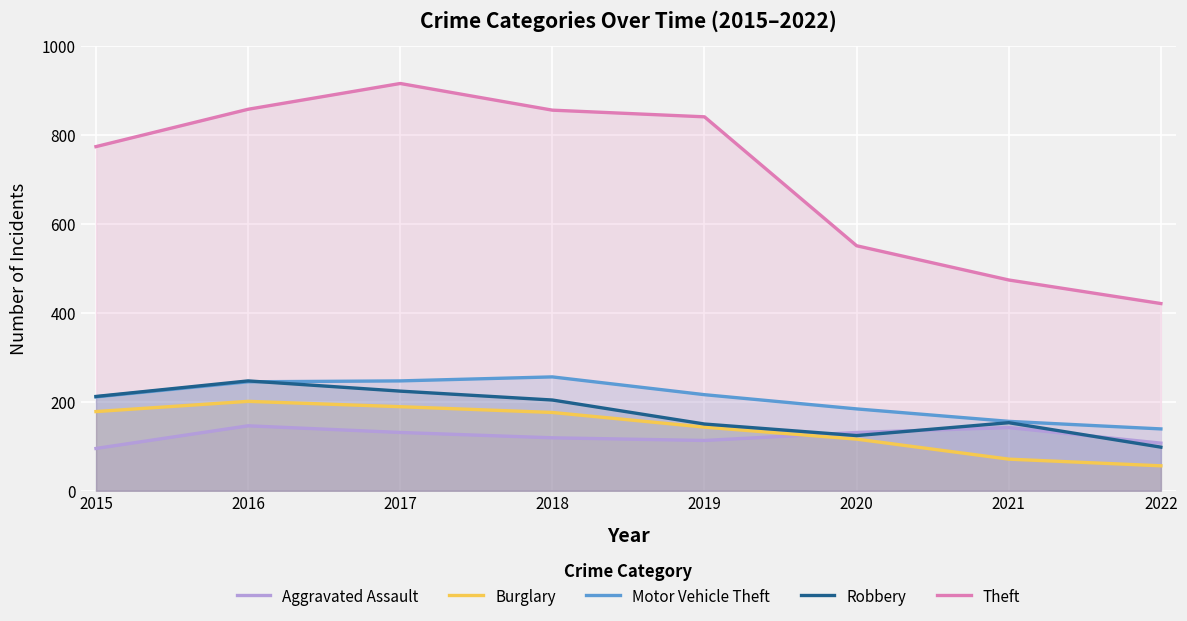

At how many categories does at least one series exceed 368?

8